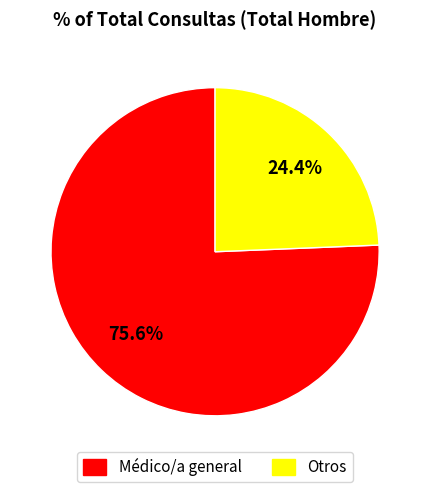

To the nearest percent, what is the average slice percentage?

50%